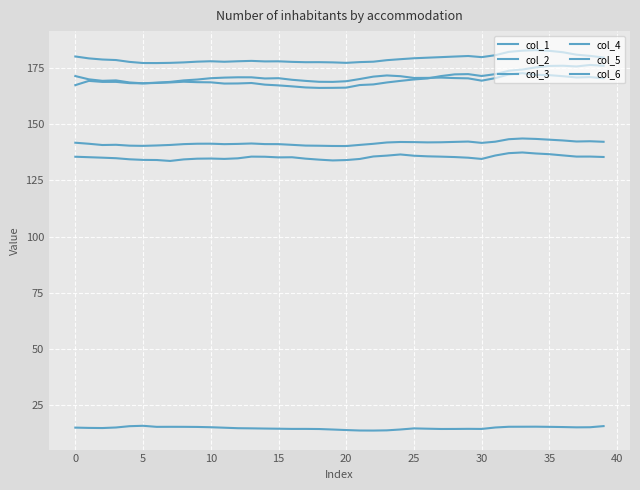

Does the chart have visible grid lines?

Yes